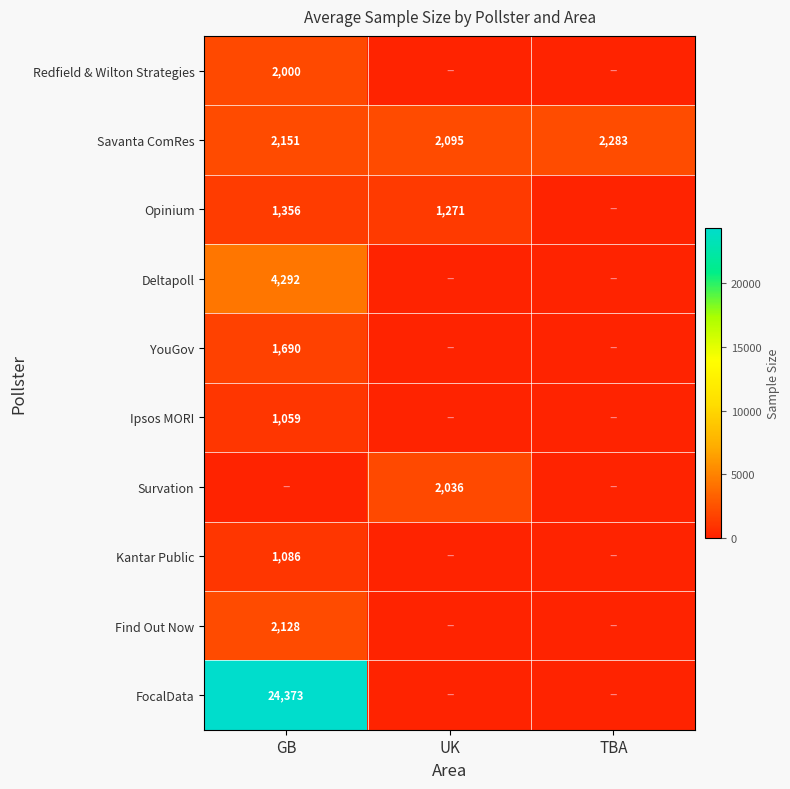

At how many categories does at least one series exceed 17982?

1